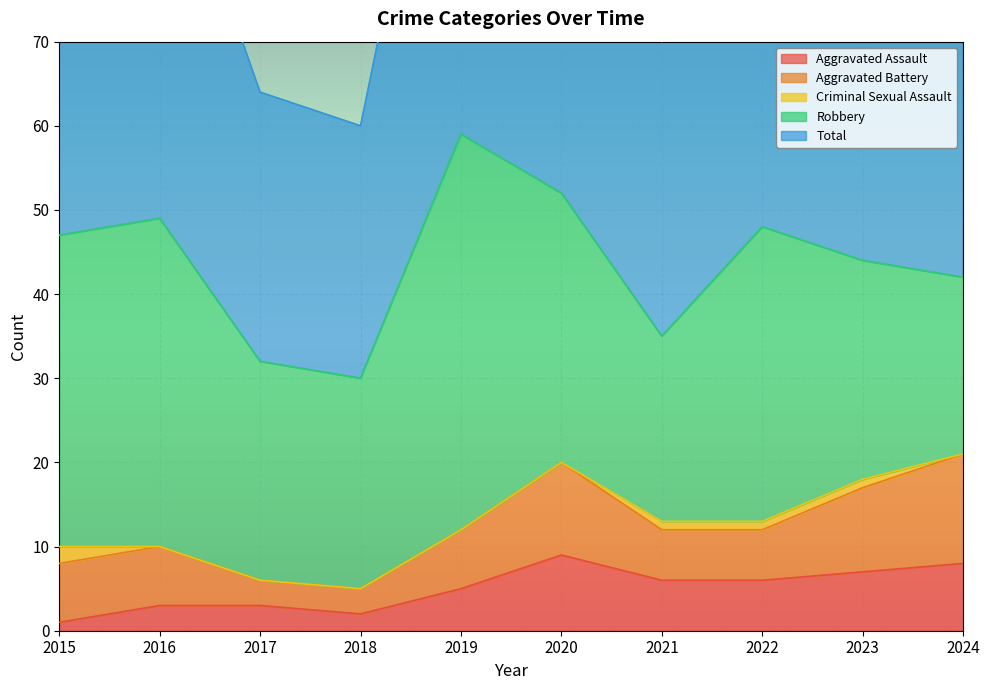

Rank the series at 2018 from lowest to highest value.

Criminal Sexual Assault, Aggravated Assault, Aggravated Battery, Robbery, Total